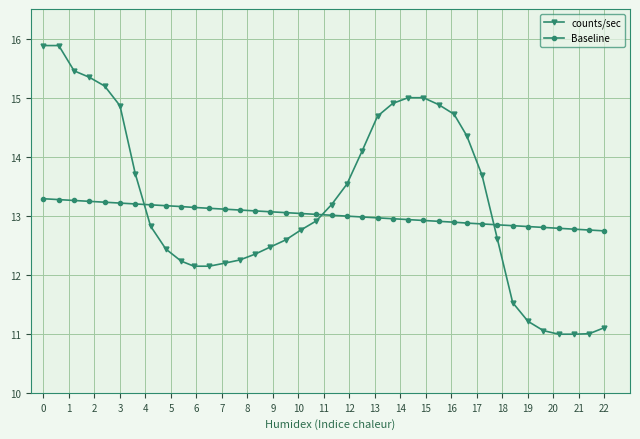

What is the lowest value of the counts/sec series?

11.0